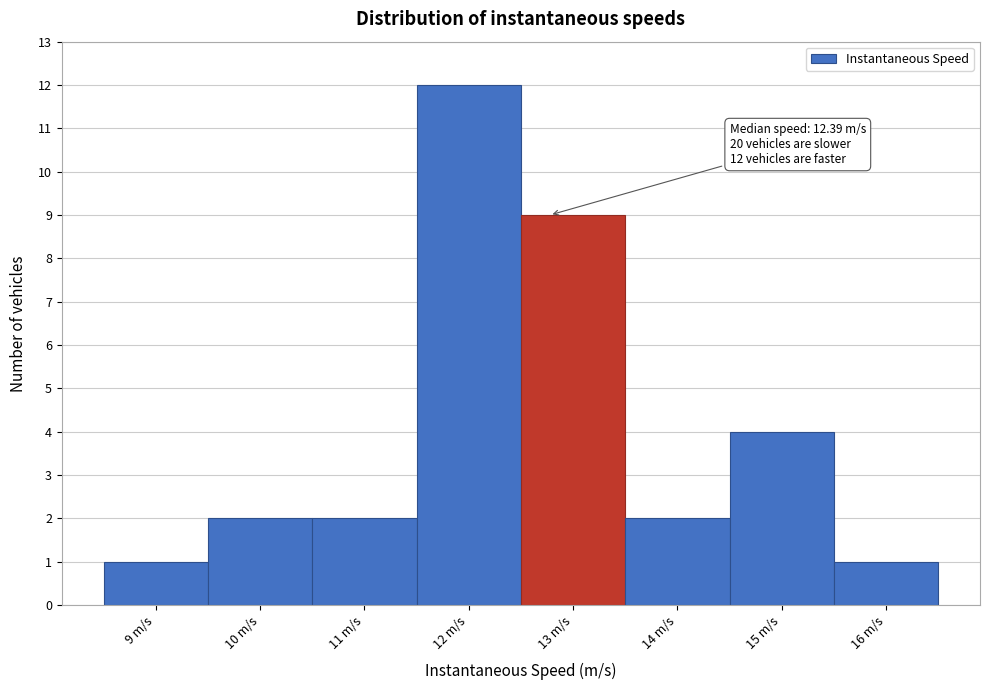

Which range on the x-axis has the tallest bar?

11.5 to 12.5